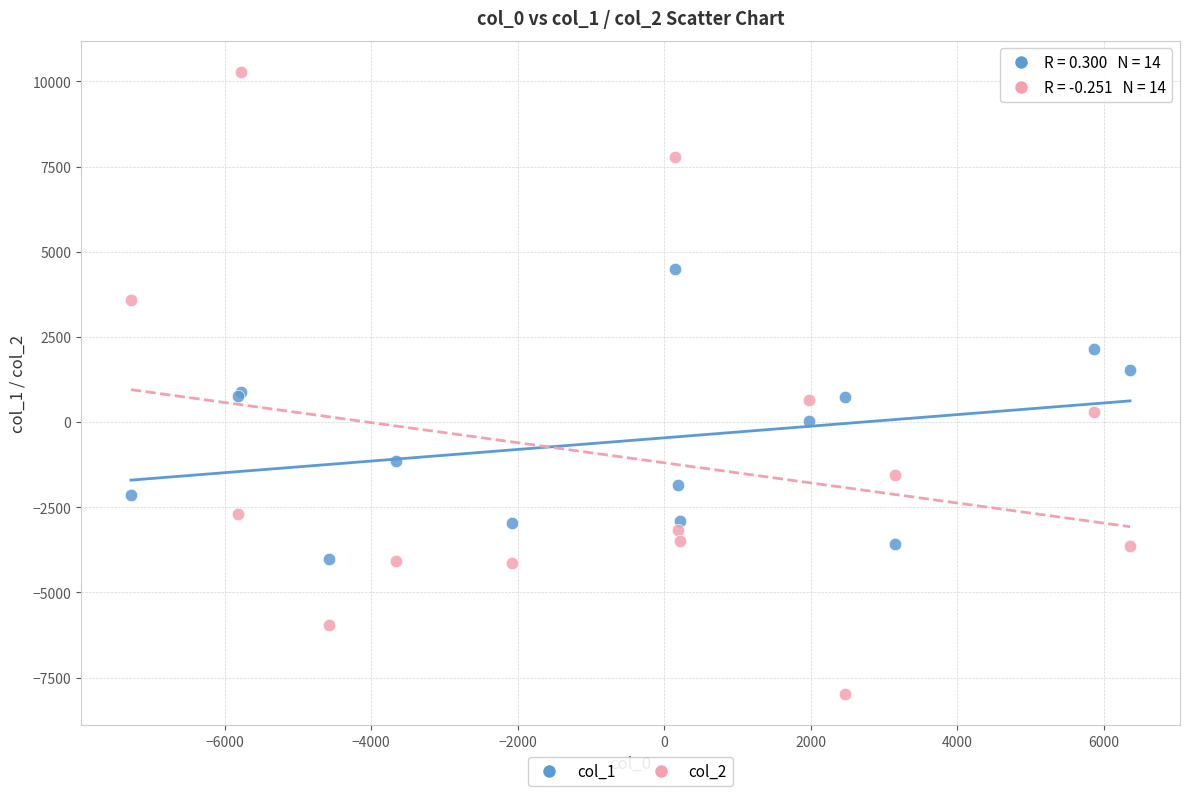

Which series reaches the minimum Y coordinate?

col_2